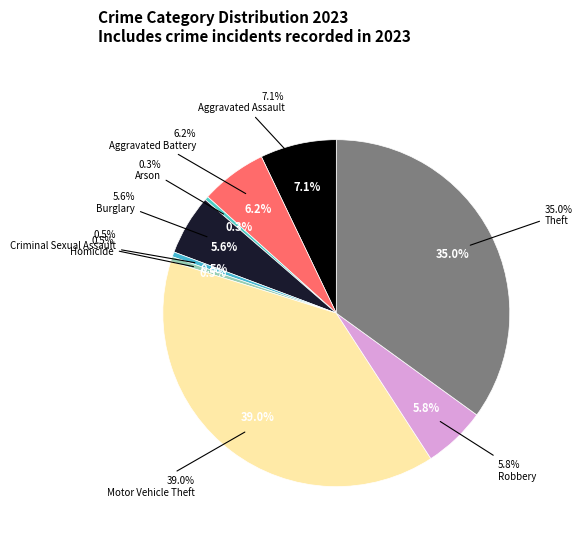

To the nearest percent, what is the difference between the largest and smallest slice percentages?

39%